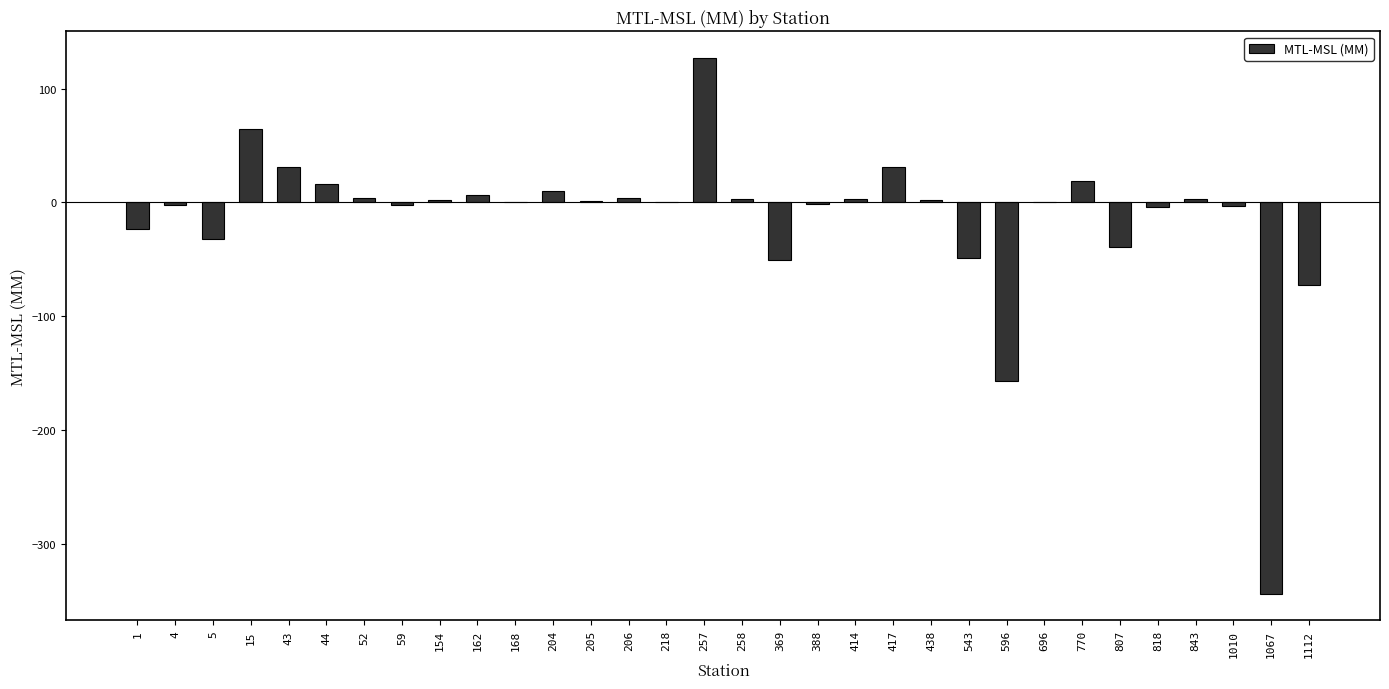

What is the sum of the values at 206 and 414?

7